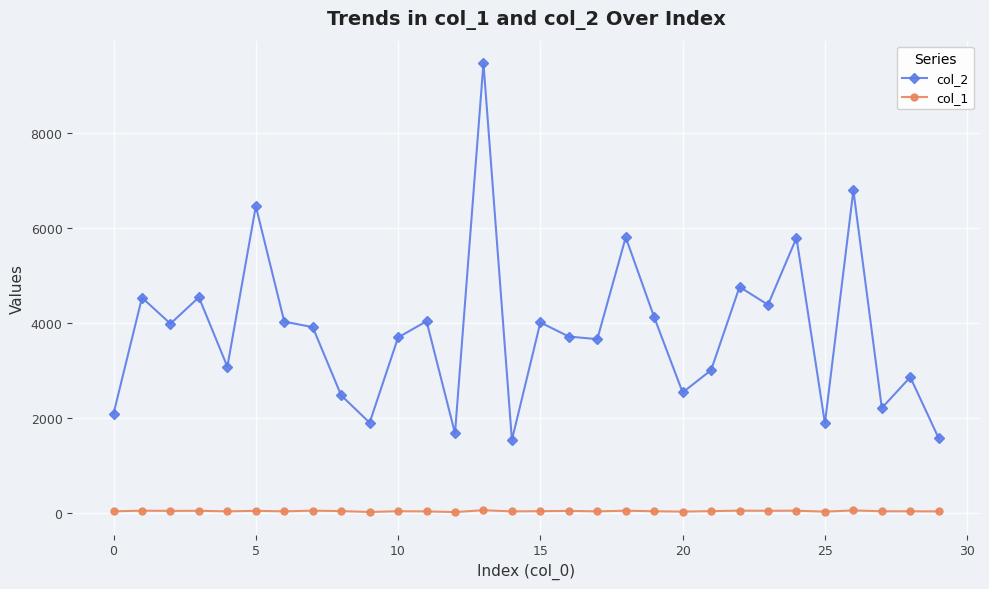

Rank the series by their average value, from highest to lowest.

col_2, col_1